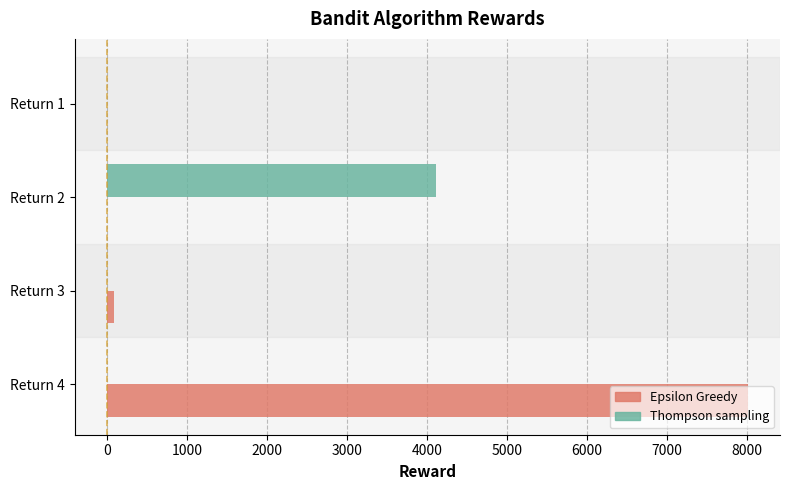

Is the value of Epsilon Greedy at Return 2 greater than the value of Thompson sampling at Return 2?

No